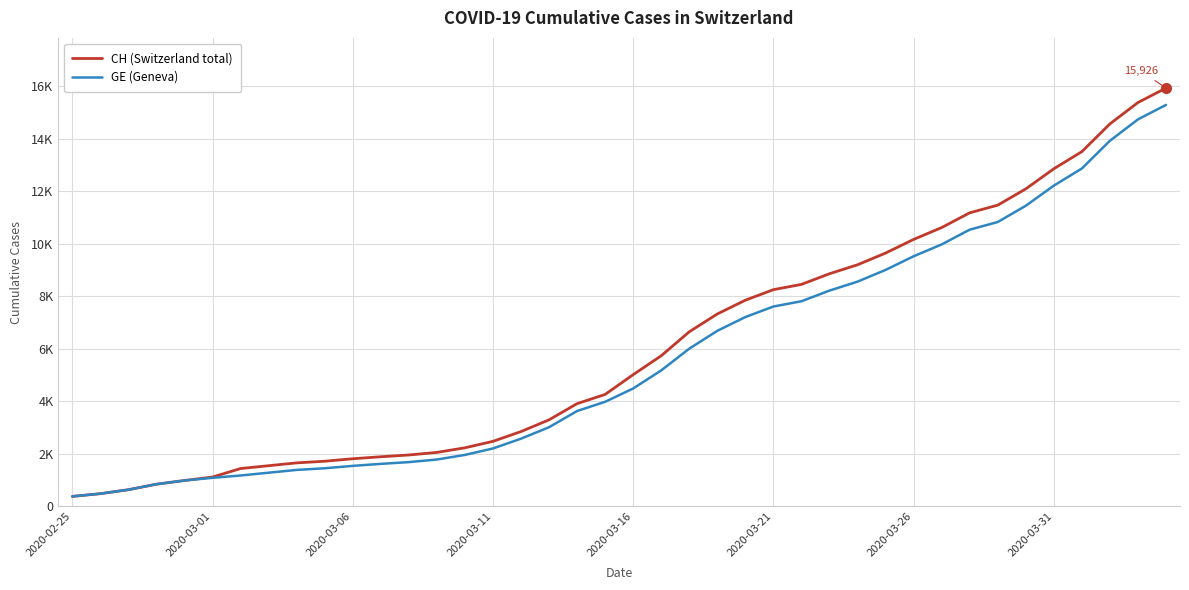

What is the sum of all GE (Geneva) values?

225656